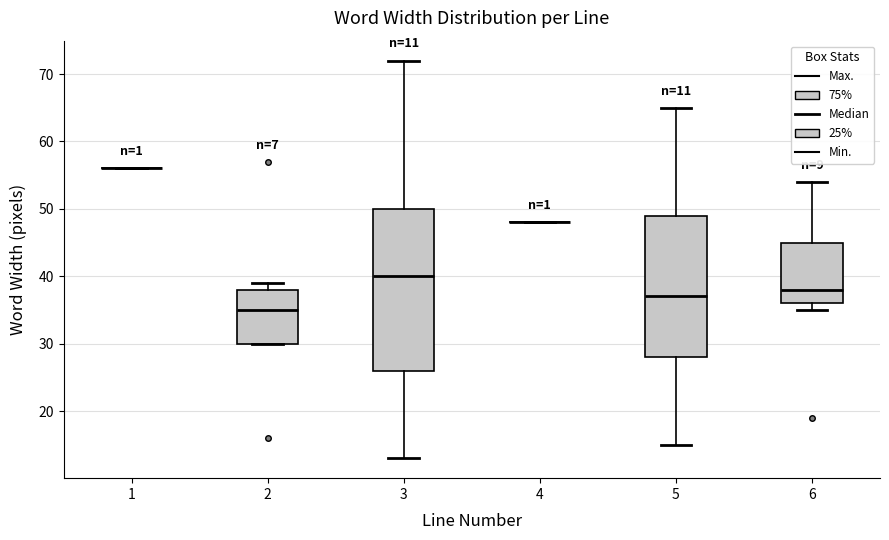

Comparing the boxes themselves (not the whiskers), which one is the tallest?

3